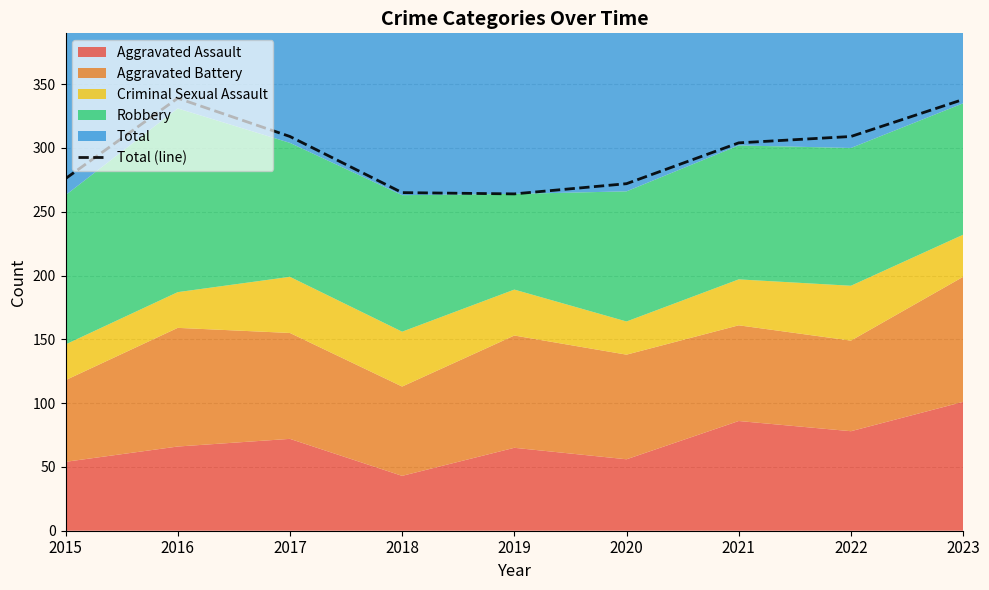

The value at 2020 is 152. True or false?

False